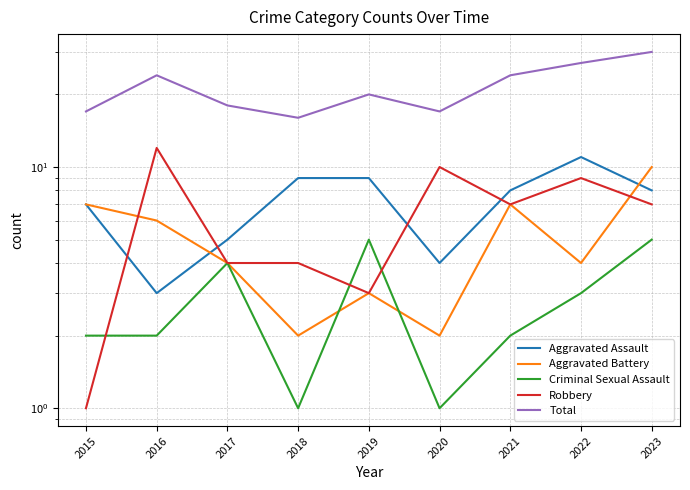

Which series ends up on top after the final intersection of Aggravated Battery and Robbery?

Aggravated Battery